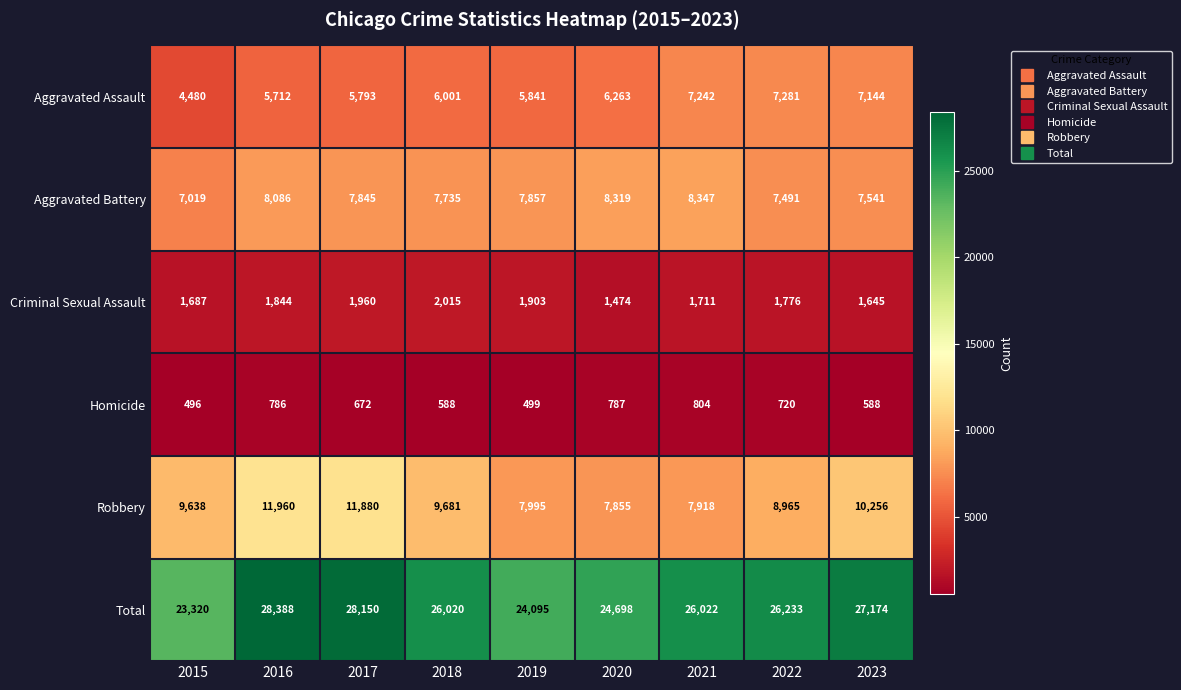

Where is Homicide nearest to the value 650?

2017